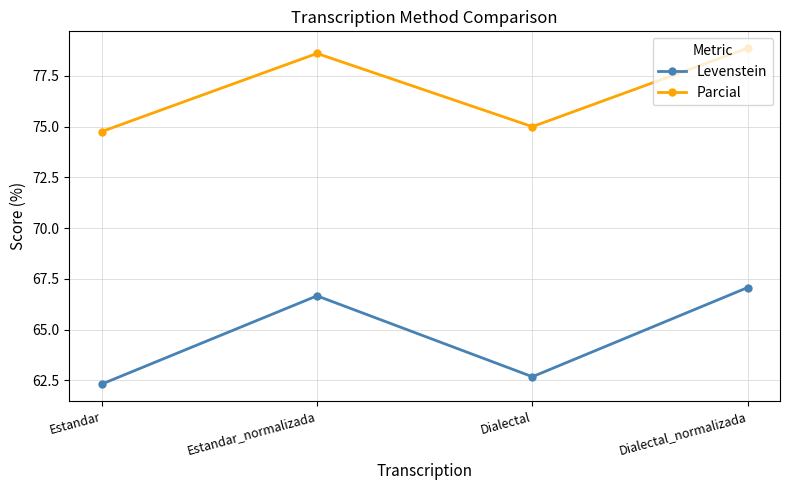

How many data points in Levenstein are less than 66?

2